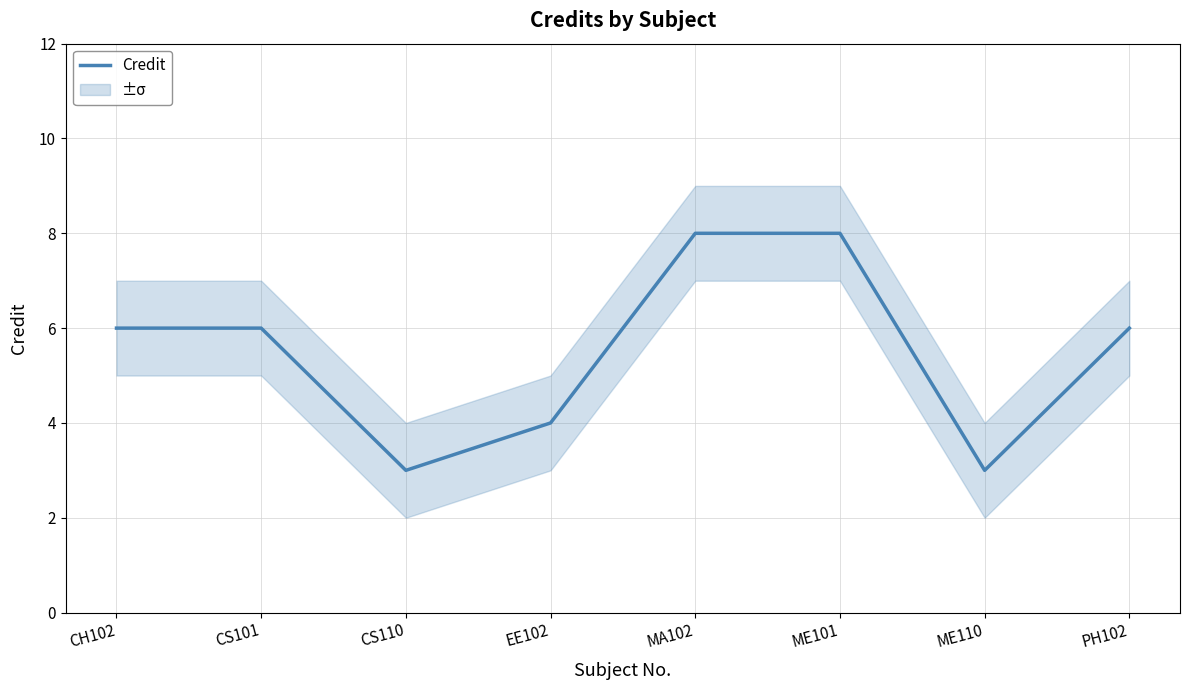

What is the smallest value displayed?

3